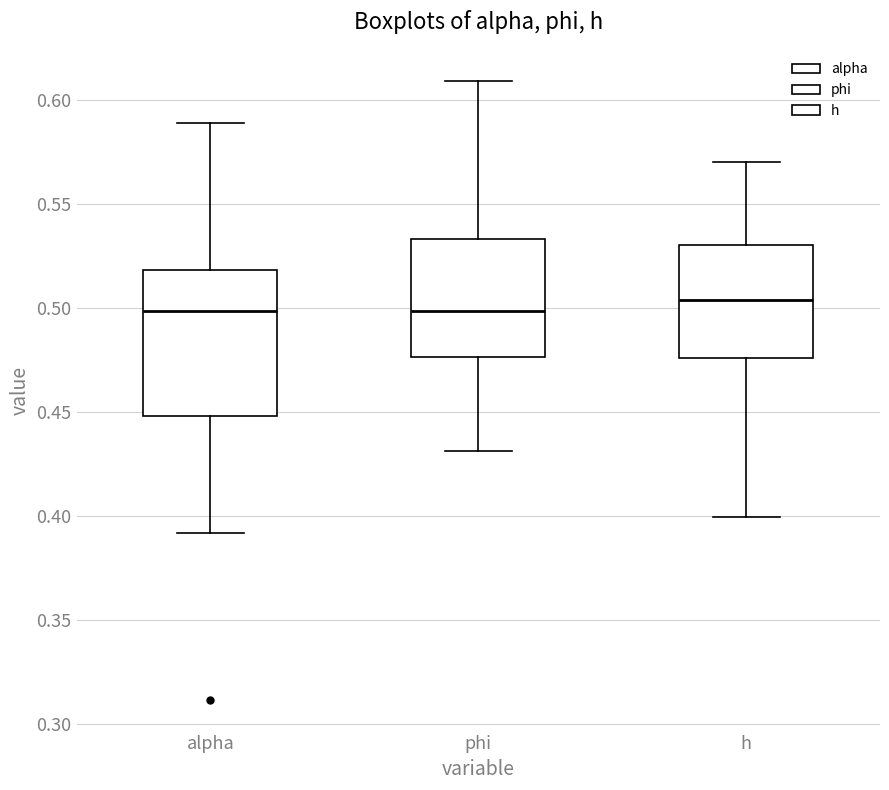

Comparing the boxes themselves (not the whiskers), which one is the tallest?

alpha